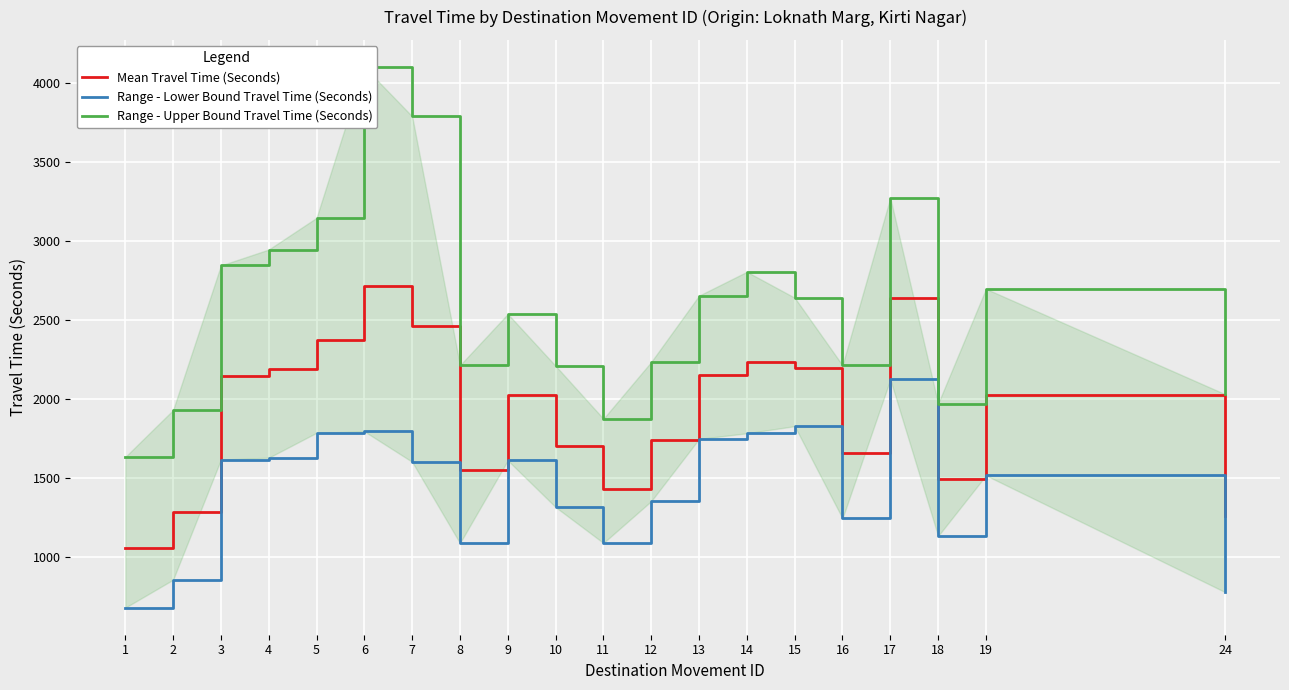

At which category is the sum across all series the highest?

6